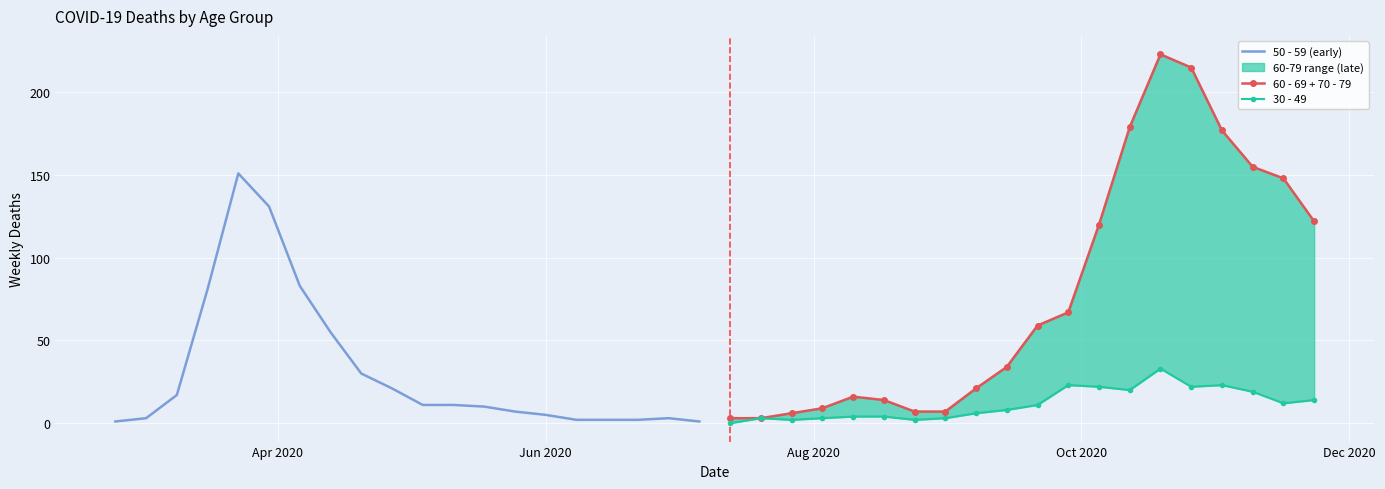

In 50 - 59 (early), how many points are higher than both neighbors (excluding endpoints)?

2